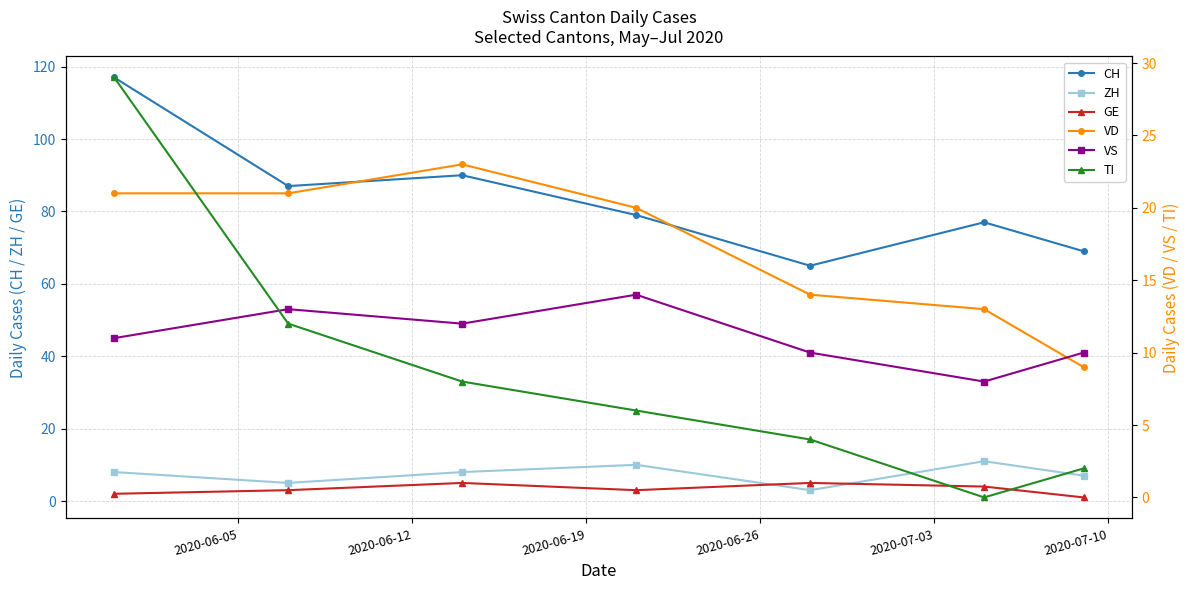

Which series ends up on top after the final intersection of GE and ZH?

ZH